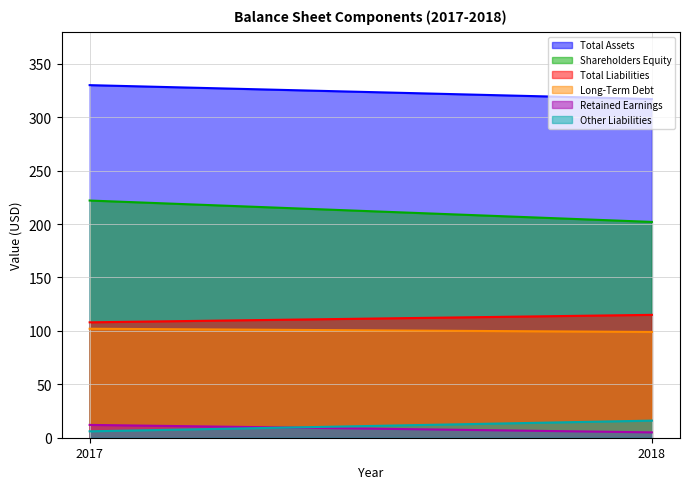

Reading left to right, extract all data points from this chart.

Total Assets: 330	317
Total Liabilities: 108	115
Shareholders Equity: 222	202
Long-Term Debt: 102	99
Retained Earnings: 12	5
Other Liabilities: 6	16